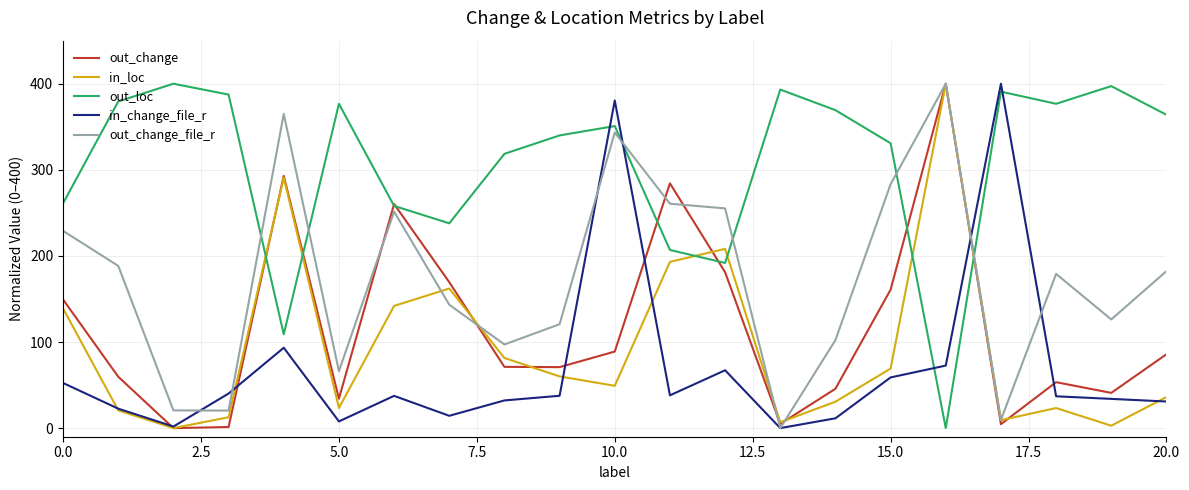

What is the sum of all out_change values?

2459.5